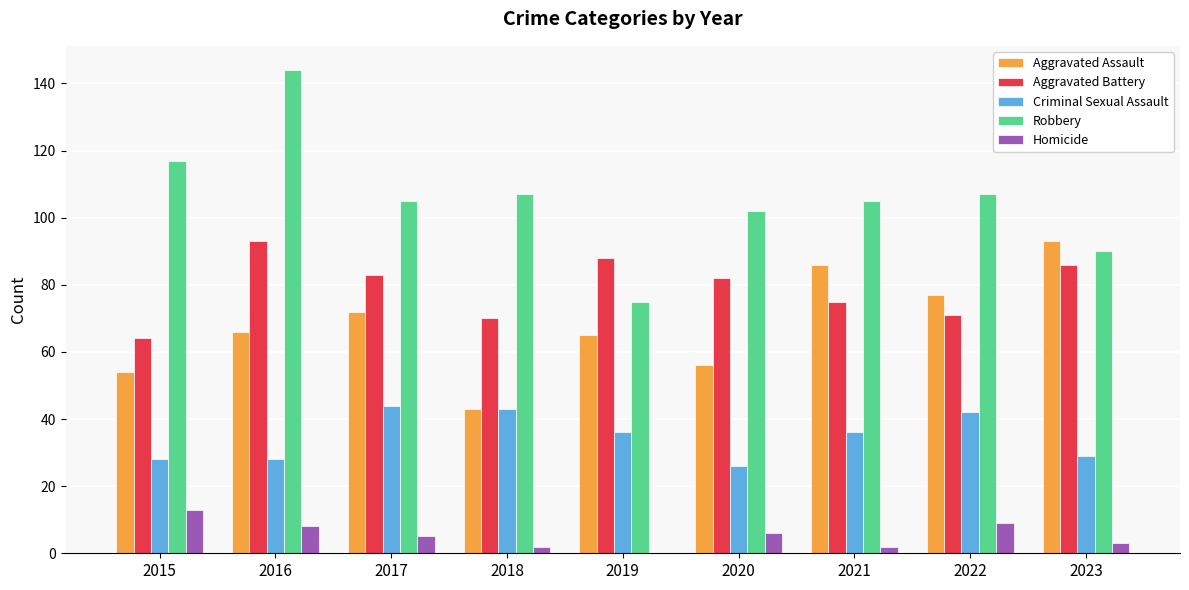

Read the Homicide value at 2017, to the nearest 5.

5